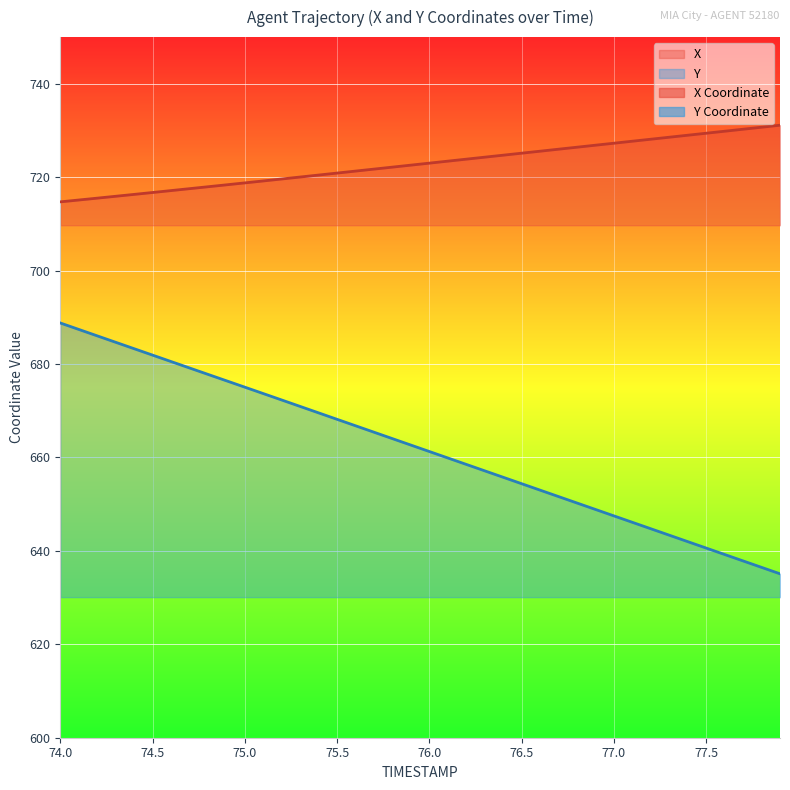

List the labels in order of X value, smallest first.

74.0, 74.1, 74.2, 74.3, 74.4, 74.5, 74.6, 74.7, 74.8, 74.9, 75.0, 75.1, 75.2, 75.3, 75.4, 75.5, 75.6, 75.7, 75.8, 75.9, 76.0, 76.1, 76.2, 76.3, 76.4, 76.5, 76.6, 76.7, 76.8, 76.9, 77.0, 77.1, 77.2, 77.3, 77.4, 77.5, 77.6, 77.7, 77.8, 77.9